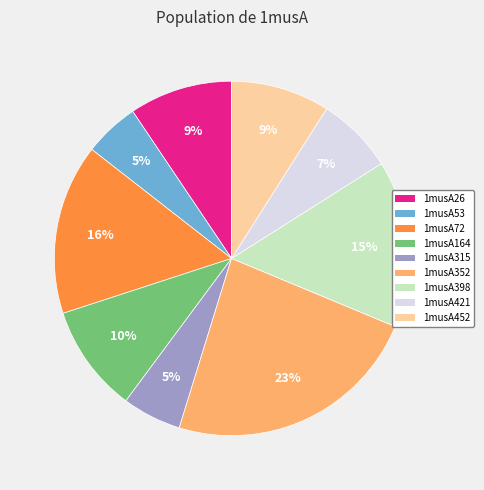

To the nearest percent, what percentage of the pie is 1musA72?

16%